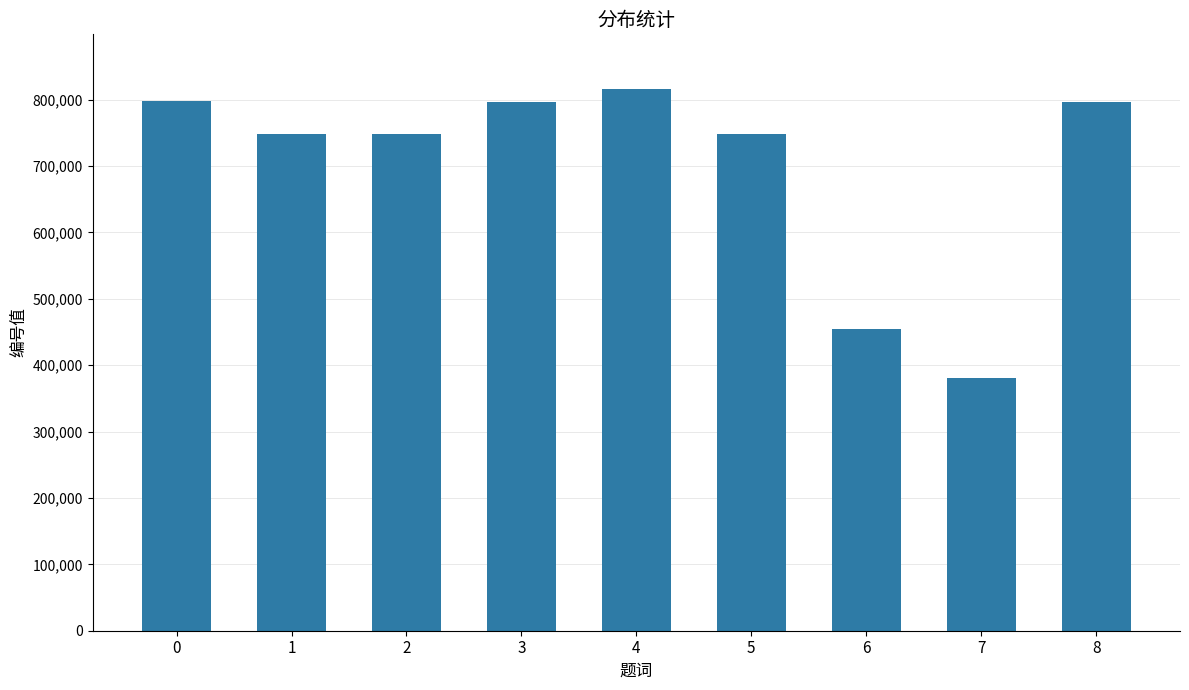

What is the difference between the values at 7 and 0?

416913